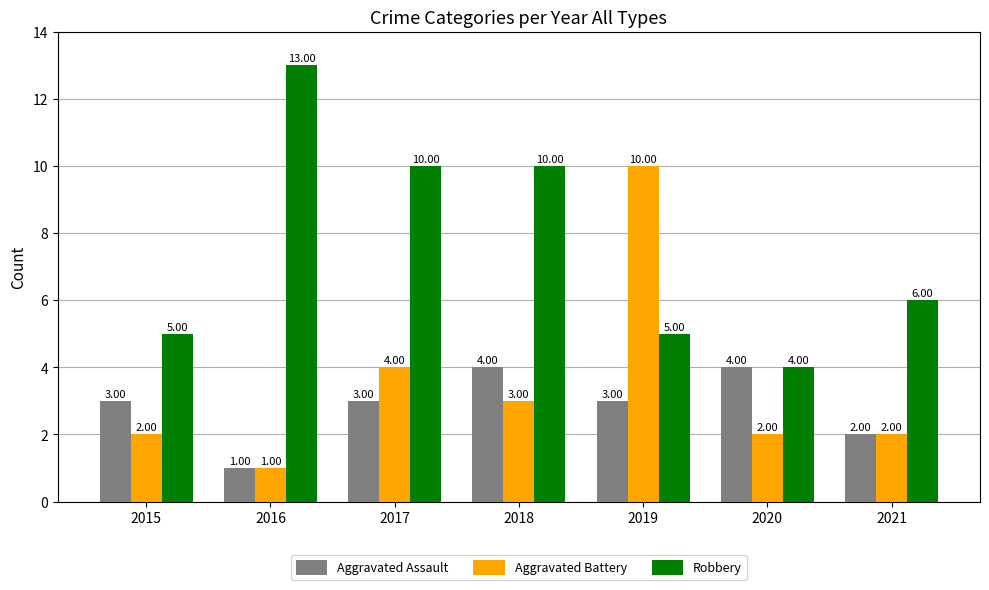

What are all the series names shown in the legend?

Aggravated Assault, Aggravated Battery, Robbery